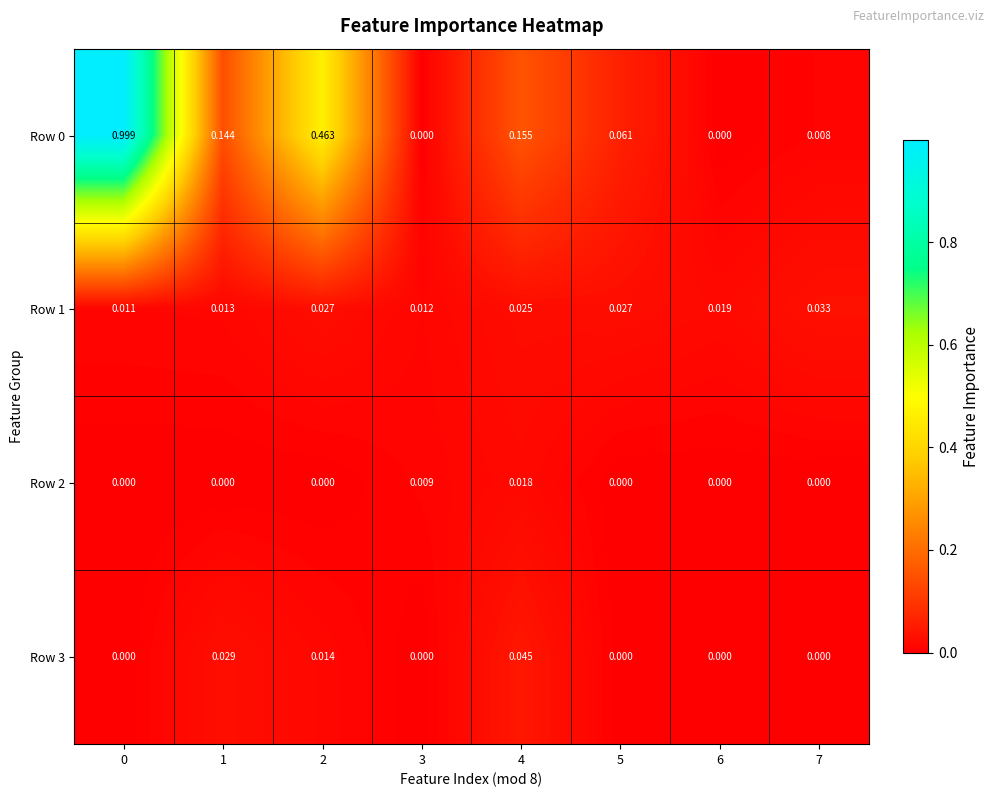

Is the value of Row 3 at 7 greater than the value of Row 1 at 2?

No